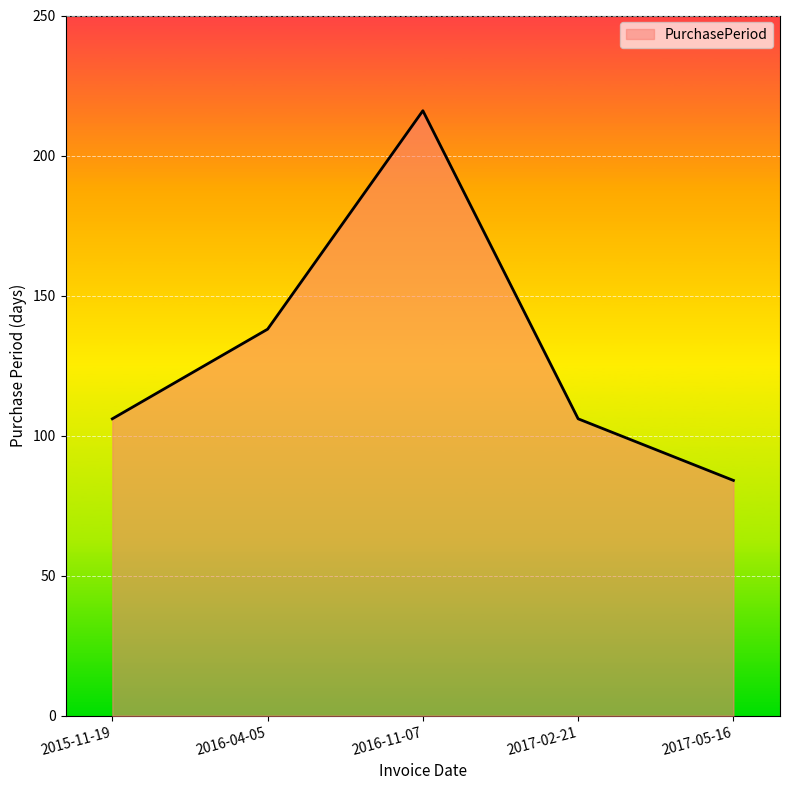

Reading left to right, transcribe all the data shown in this chart.

106	138	216	106	84